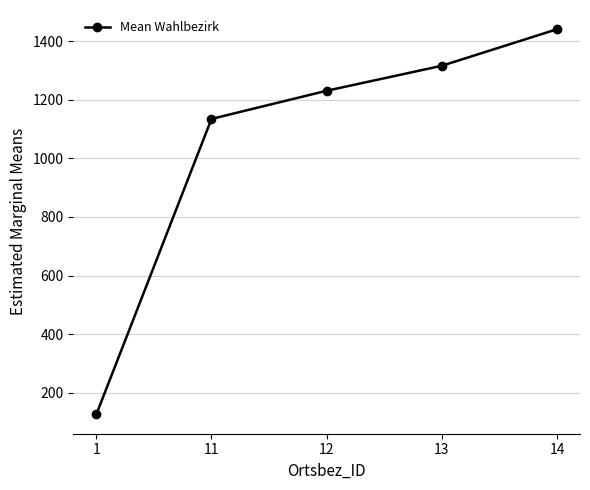

How many categories are shown in the chart?

5